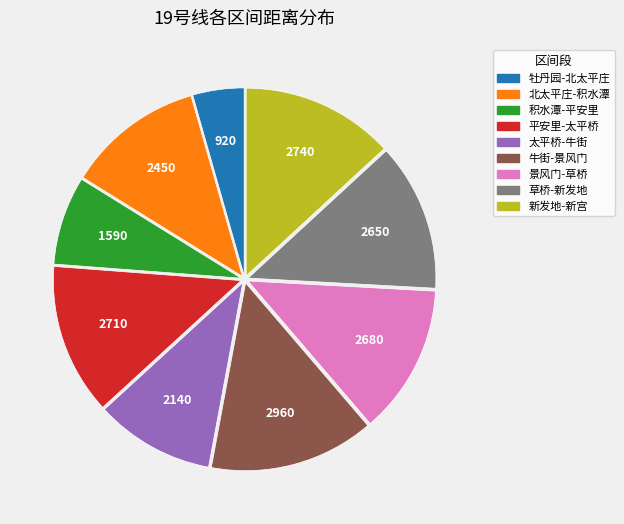

The 平安里-太平桥 slice represents 13% of the pie. True or false?

True